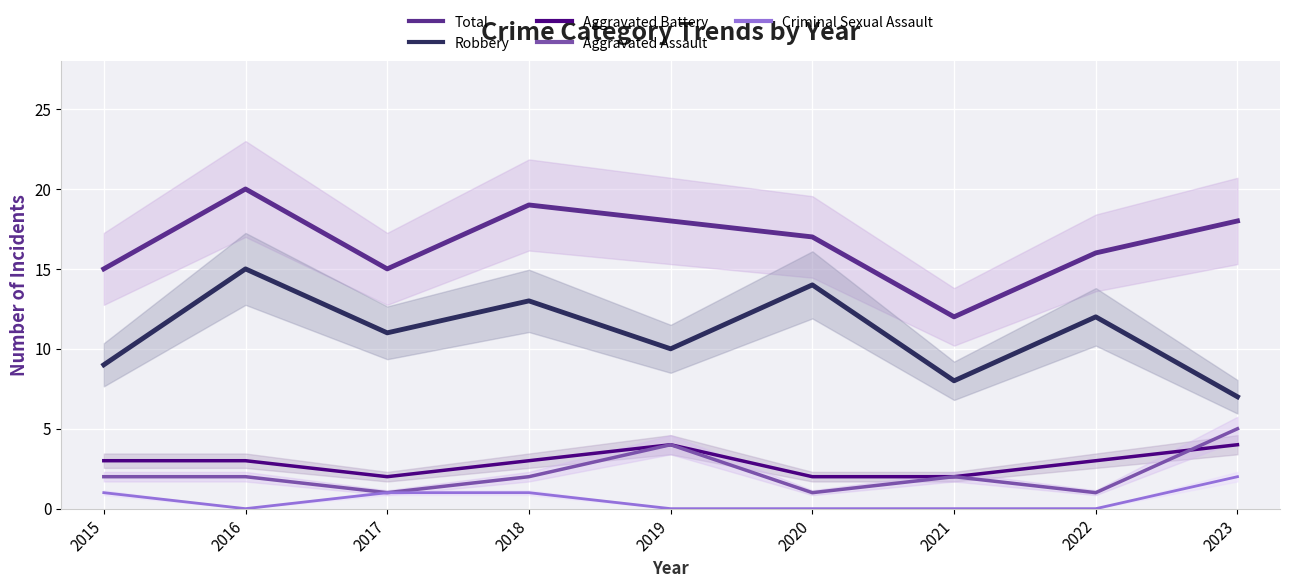

Rank the categories by Total value from lowest to highest.

2021, 2015, 2017, 2022, 2020, 2019, 2023, 2018, 2016